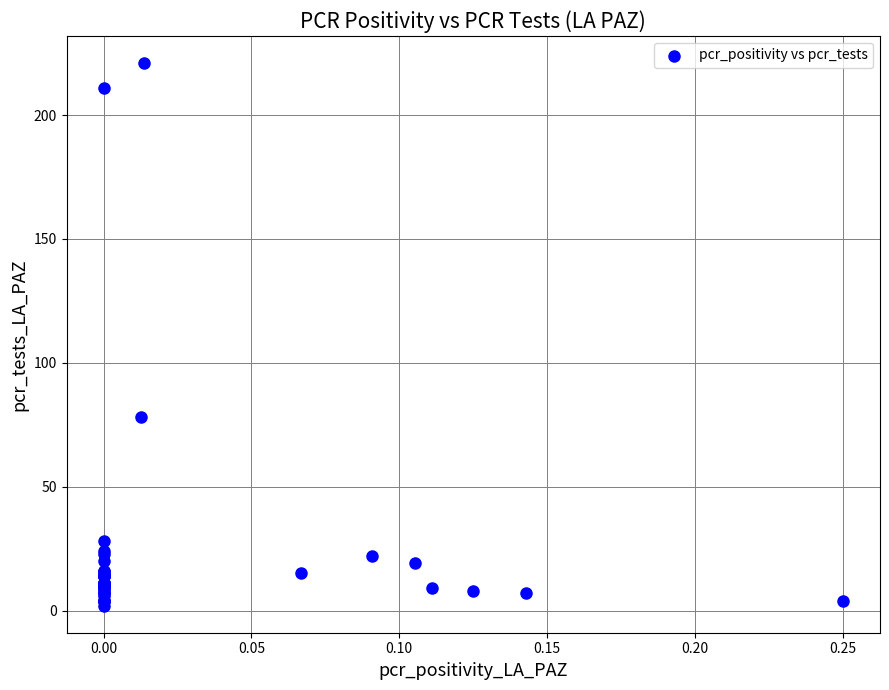

What Y value in the scatter plot is closest to 111?

78